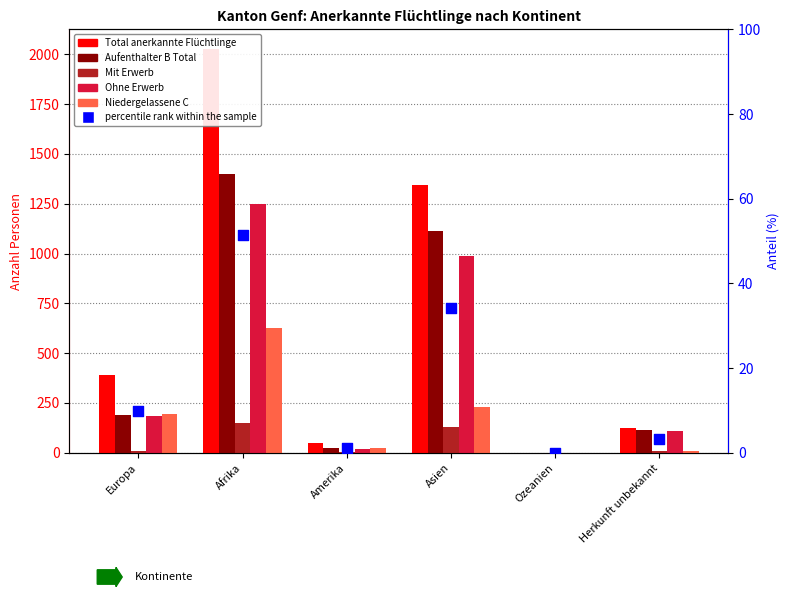

At how many categories does at least one series exceed 1972?

1